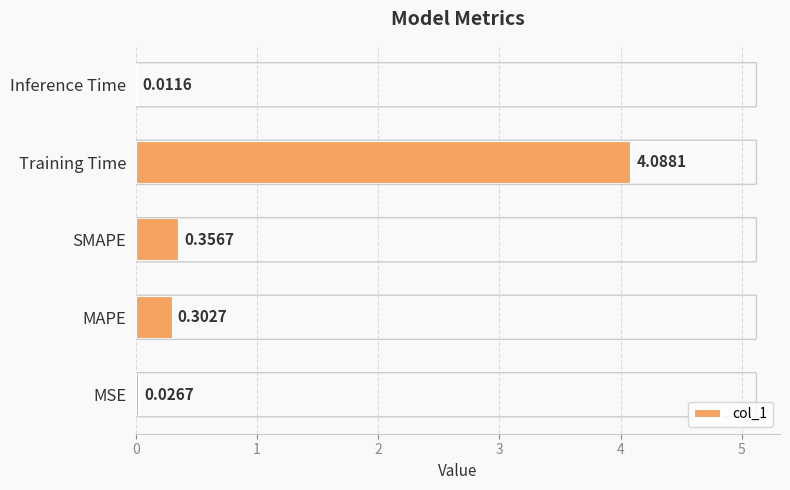

Which category has the highest value across all series?

Training Time